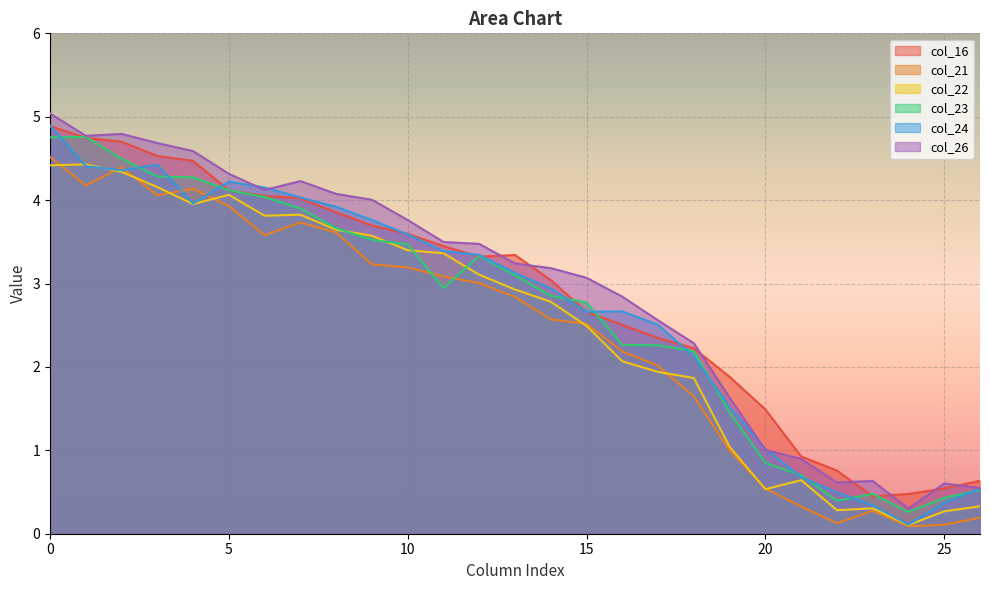

Where is the first local minimum for col_16?

12